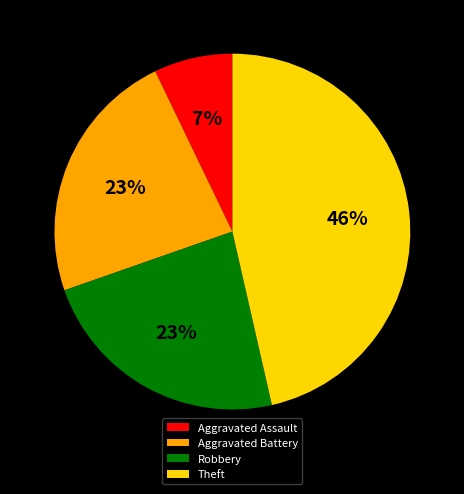

Combined, do Aggravated Battery and Aggravated Assault account for over 50%?

No